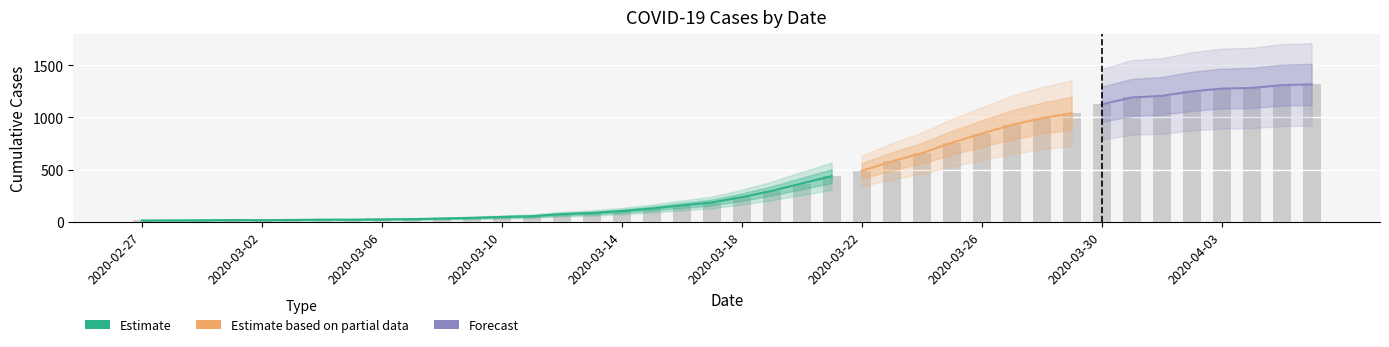

What is the sum of all values?

18661